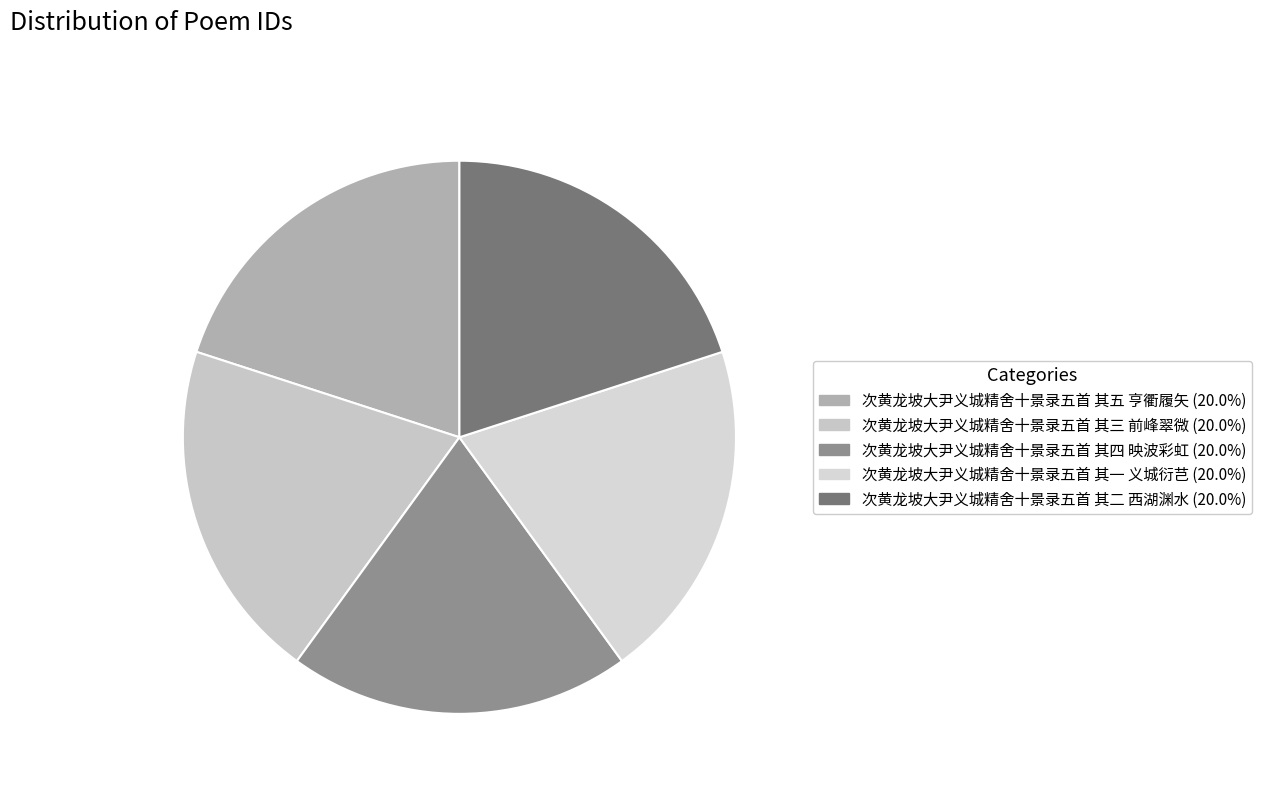

What is the ratio of the value at 次黄龙坡大尹义城精舍十景录五首 其二 西湖渊水 to the value at 次黄龙坡大尹义城精舍十景录五首 其四 映波彩虹?

1.0